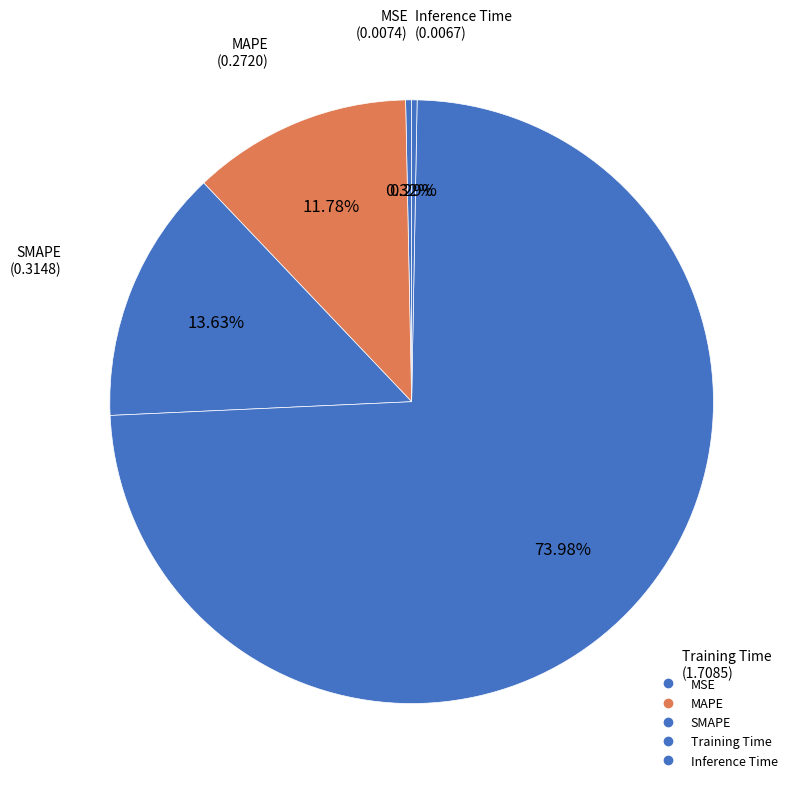

To the nearest percent, what portion does Training Time represent?

74%